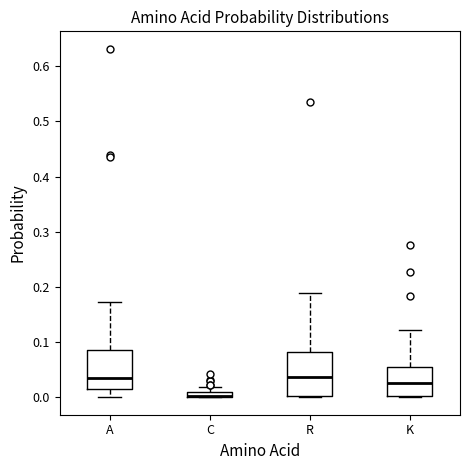

Where does the upper whisker of the box for C end on the y-axis? The values are not printed on the chart, so give them approximately, as read against the axis.

0.02